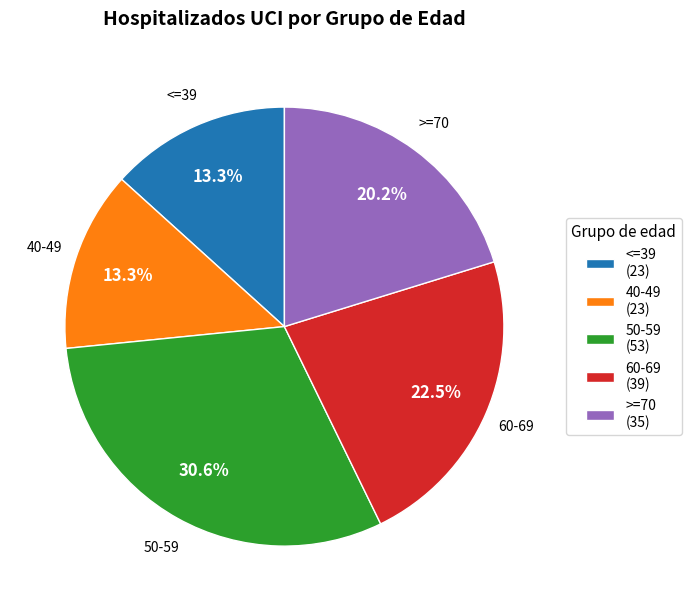

To the nearest percent, what is the difference between the largest and smallest slice percentages?

17%